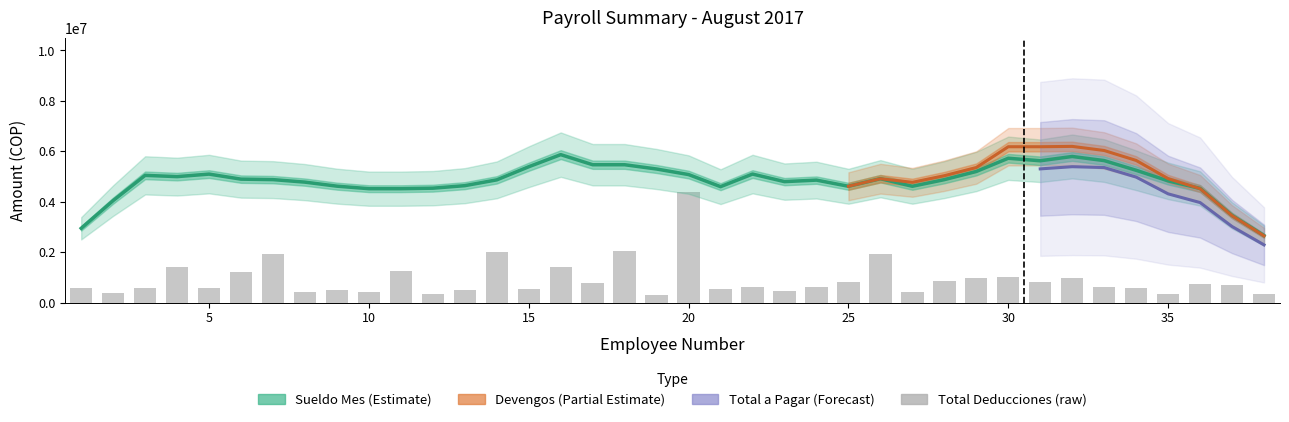

What is the average value of the TOTAL A PAGAR series?

4329432.3